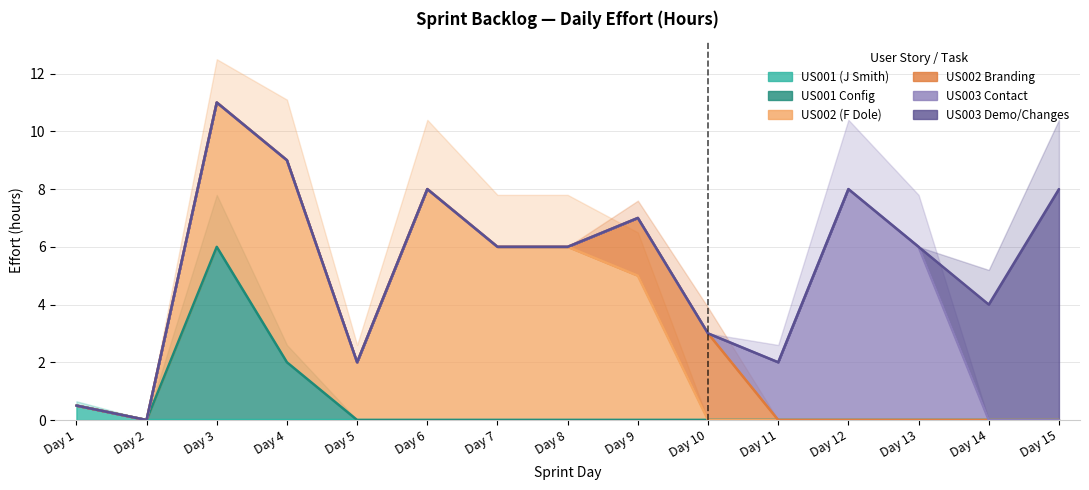

True or false: US003 Demo/Changes and US002 Branding intersect in this chart.

False